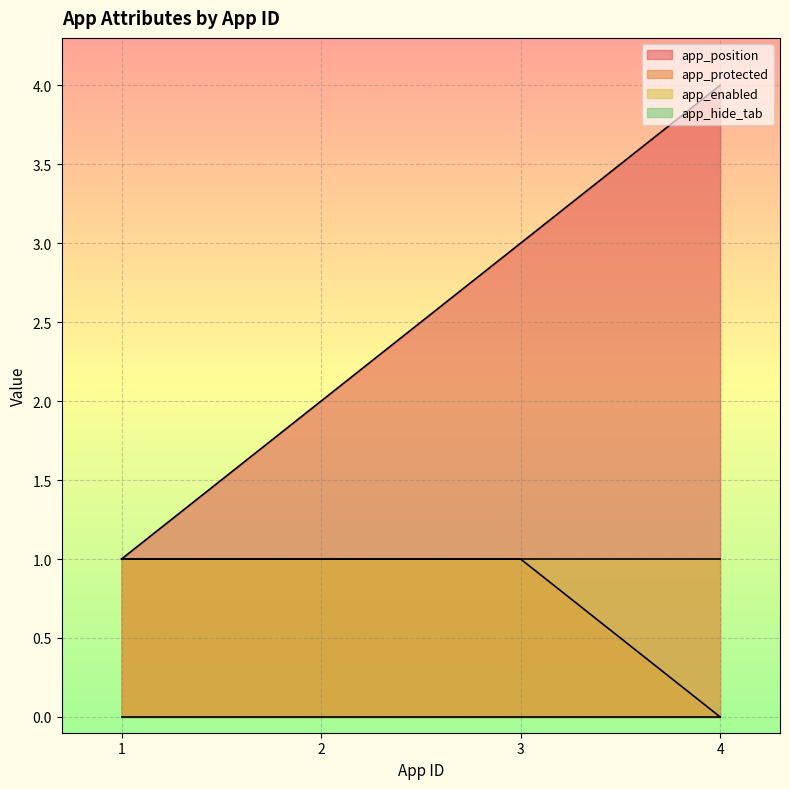

Does the chart display data point markers on the line(s)?

No